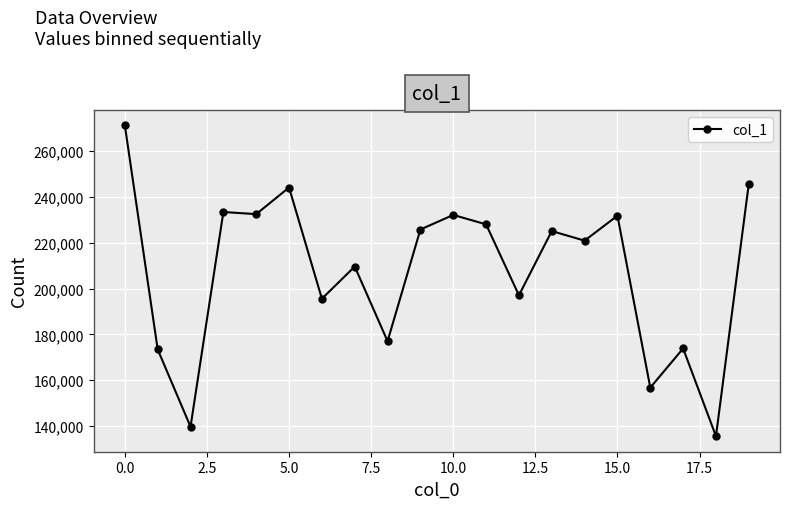

What is the sum of all values?

4149929